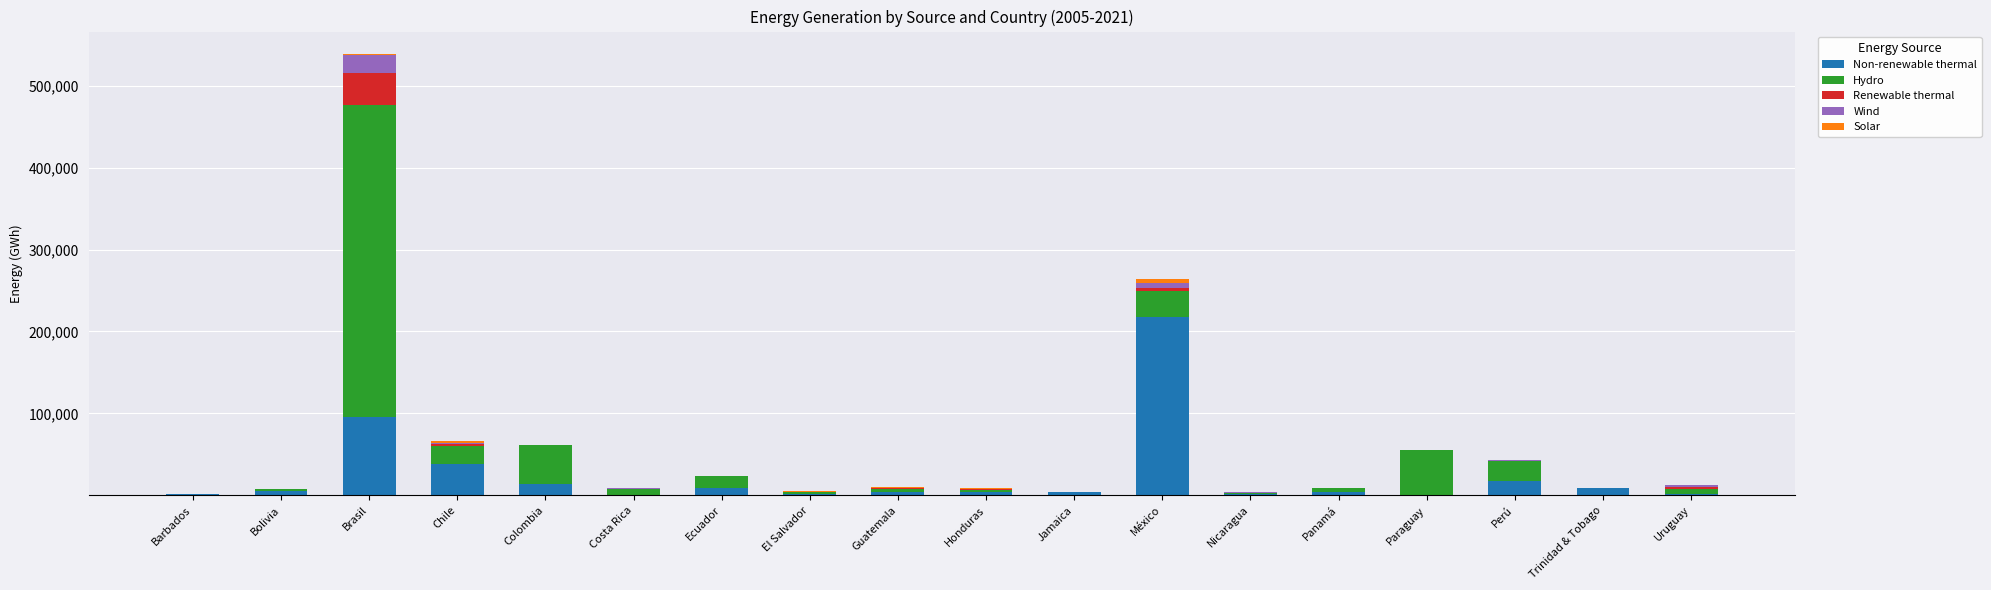

At which label does Non-renewable thermal reach its peak?

México